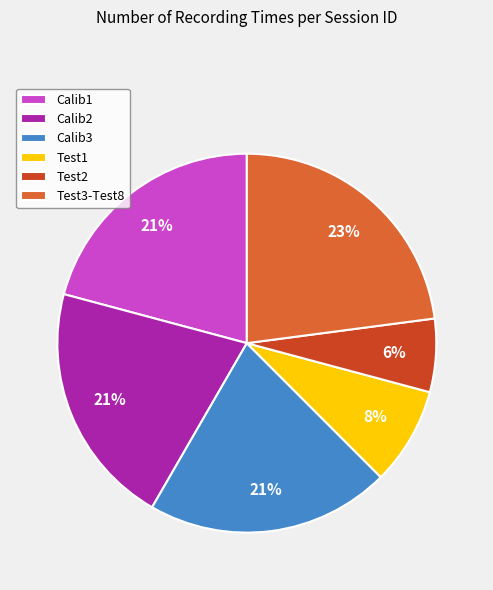

Is there a majority slice in this chart?

No